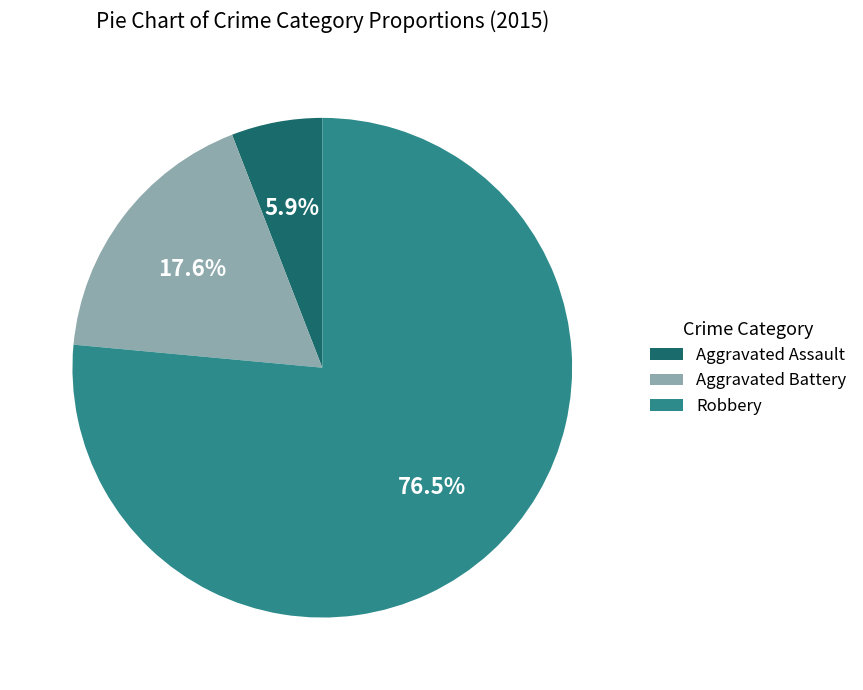

Is the sum of Aggravated Battery and Aggravated Assault greater than half?

No